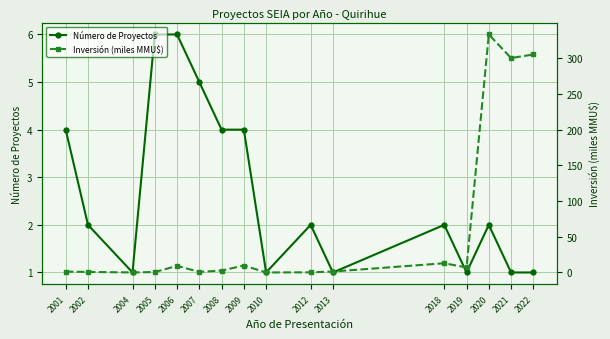

At how many categories does at least one series exceed 314?

1